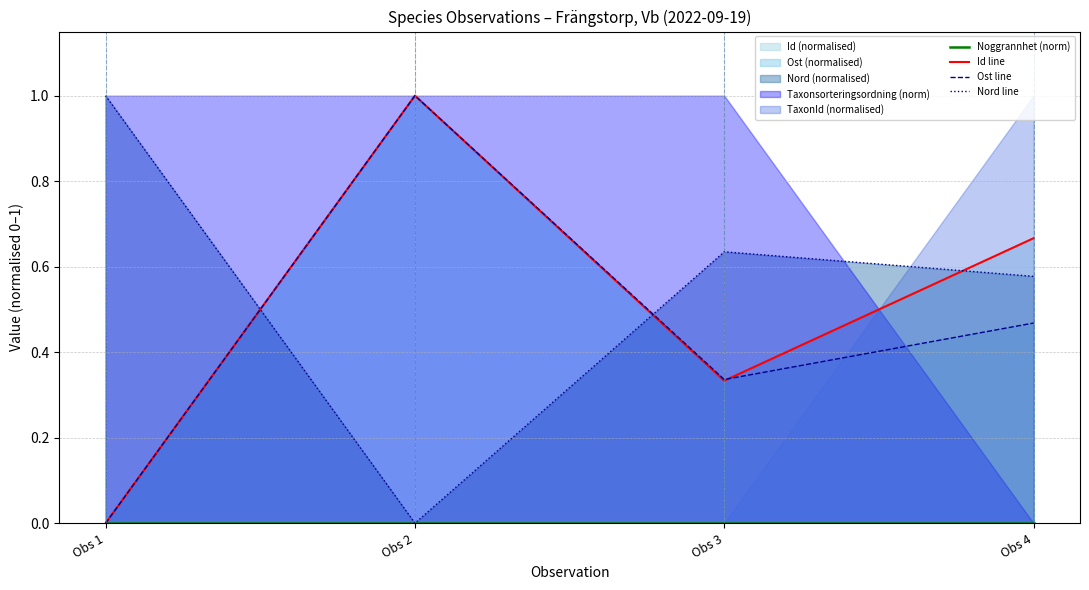

True or false: Nord line has more than 0 interior local peaks.

True